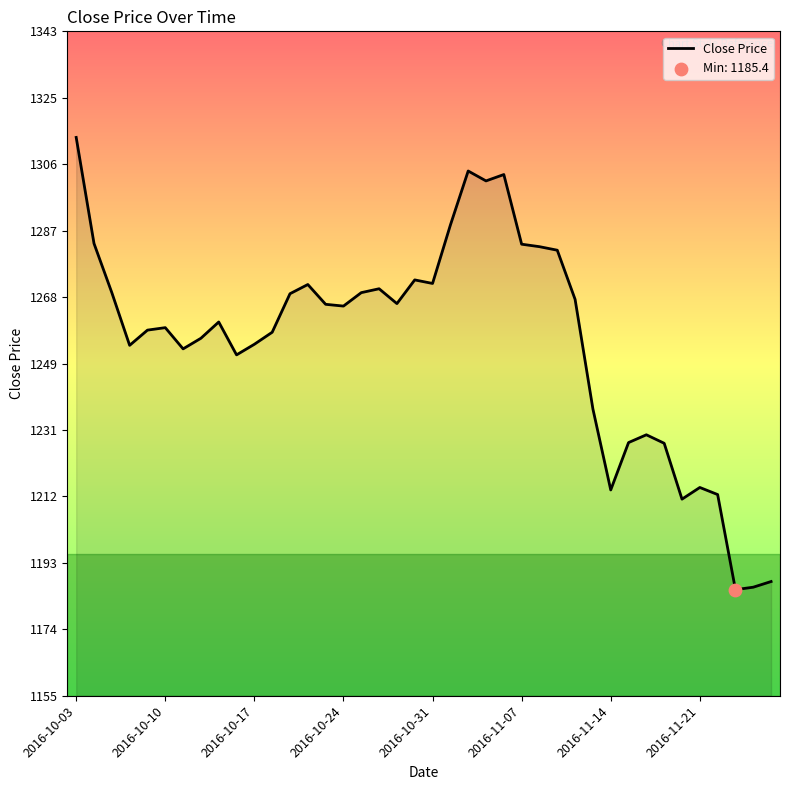

What is the difference between the maximum and minimum values?

127.9